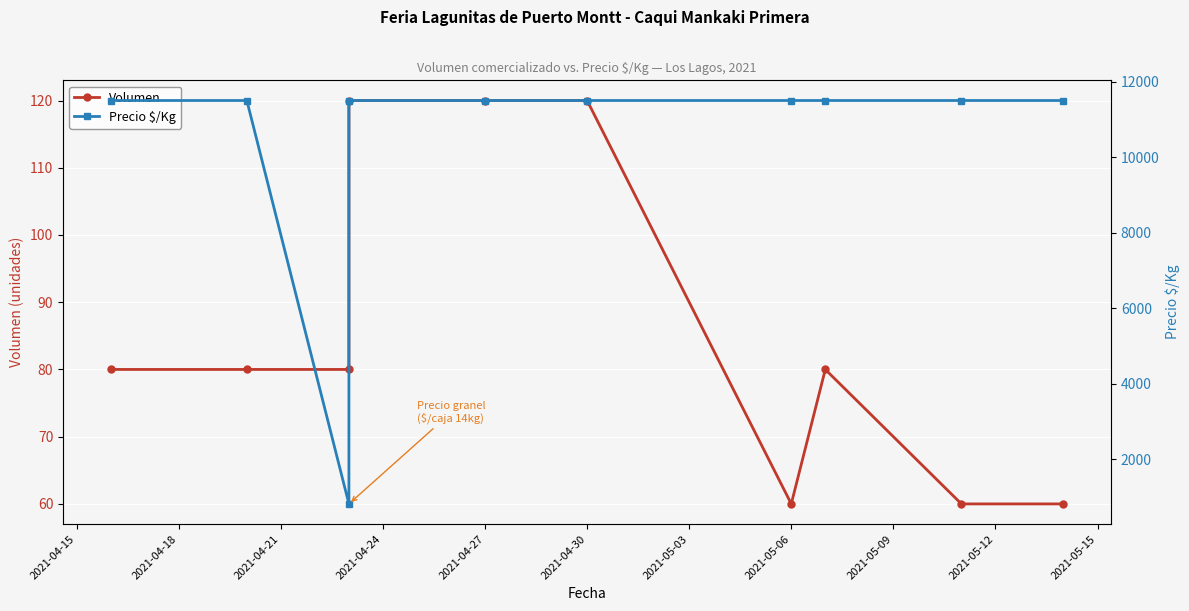

What is the value of the Volumen point at the 1st from the left?

80